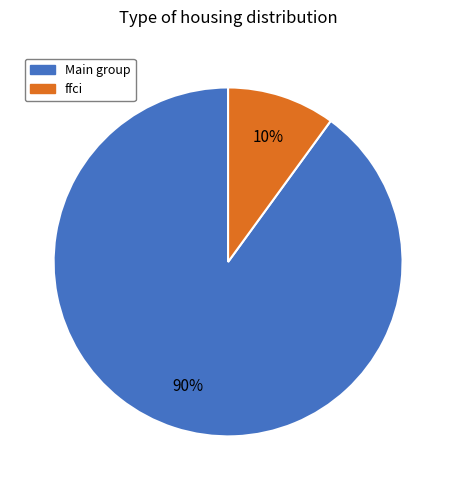

To the nearest percent, what is the average slice percentage?

50%